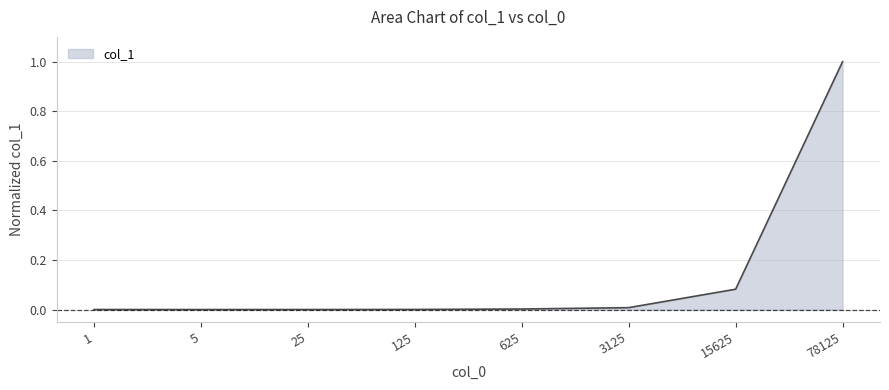

True or false: there are more than 2 points higher than both neighbors.

False